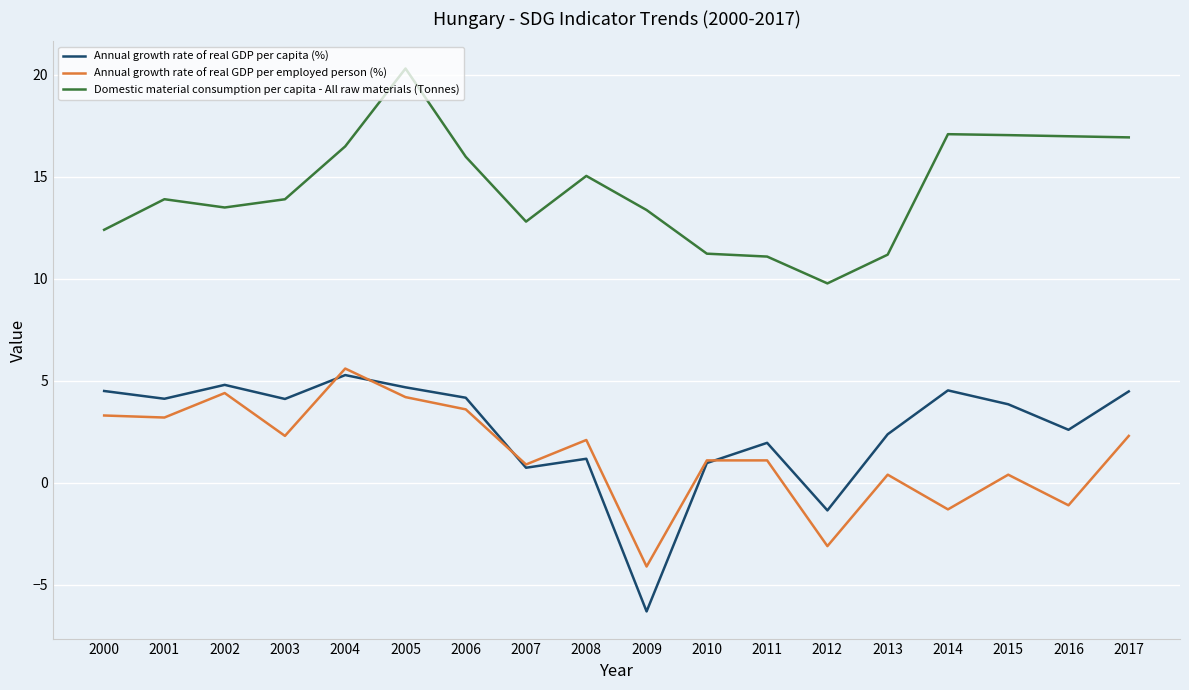

True or false: Annual growth rate of real GDP per employed person (%) and Domestic material consumption per capita - All raw materials (Tonnes) intersect in this chart.

False